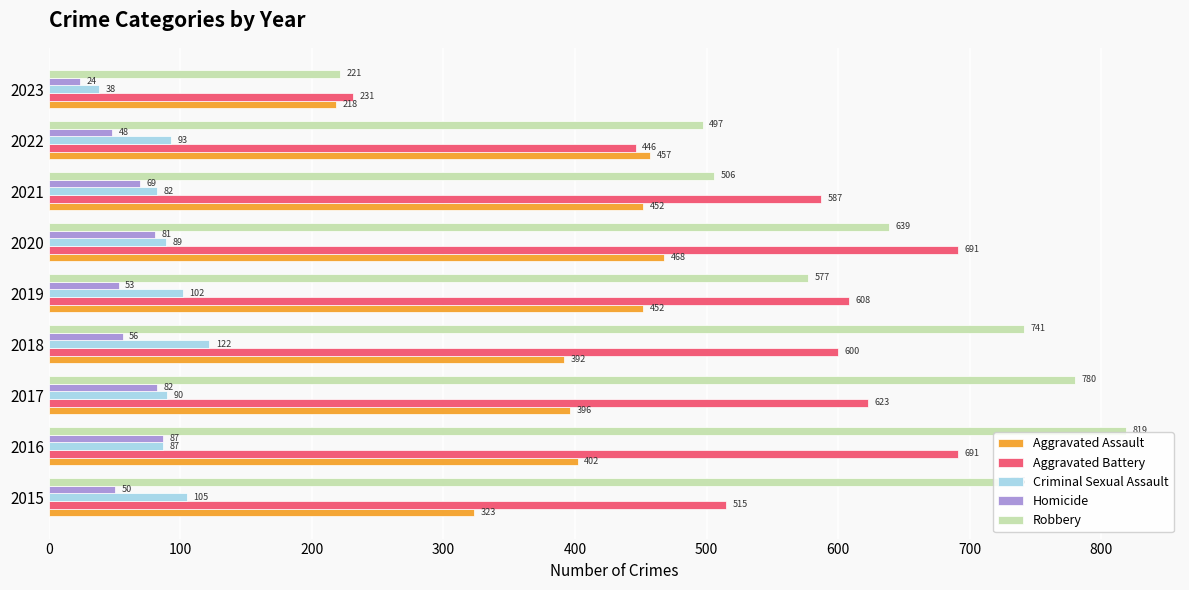

Where is Robbery nearest to the value 520?

2021